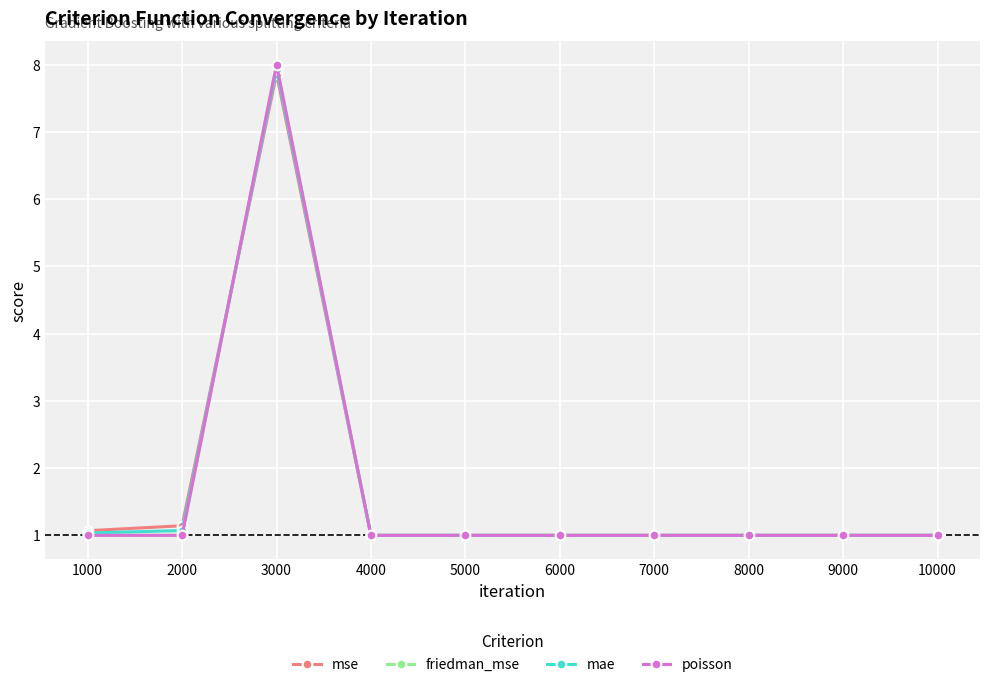

Where is mse nearest to the value 4?

2000